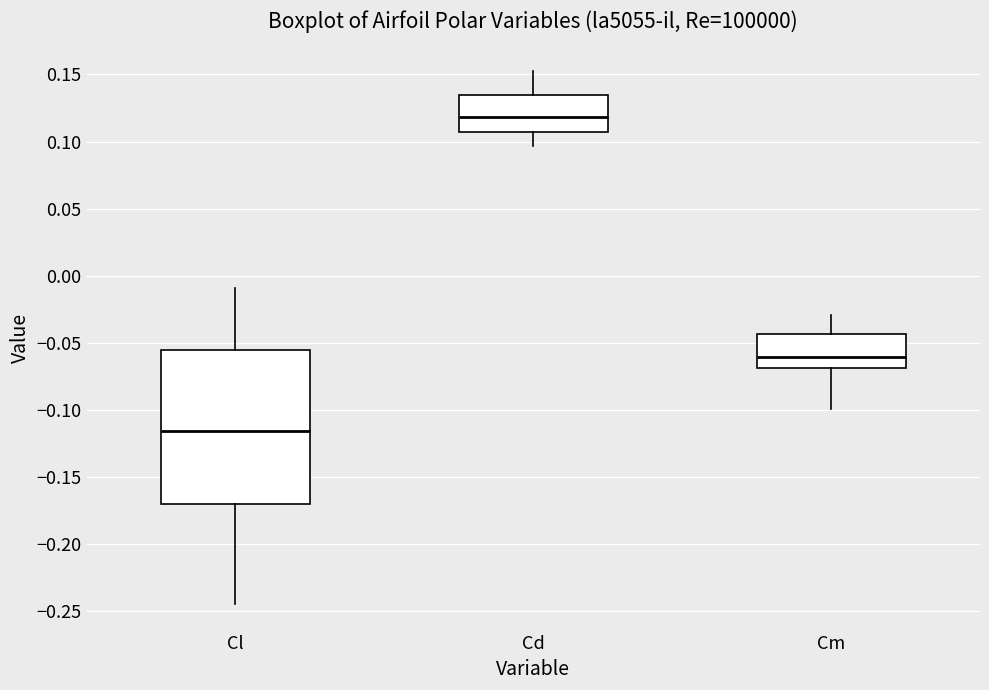

Comparing the boxes themselves (not the whiskers), which one is the tallest?

Cl